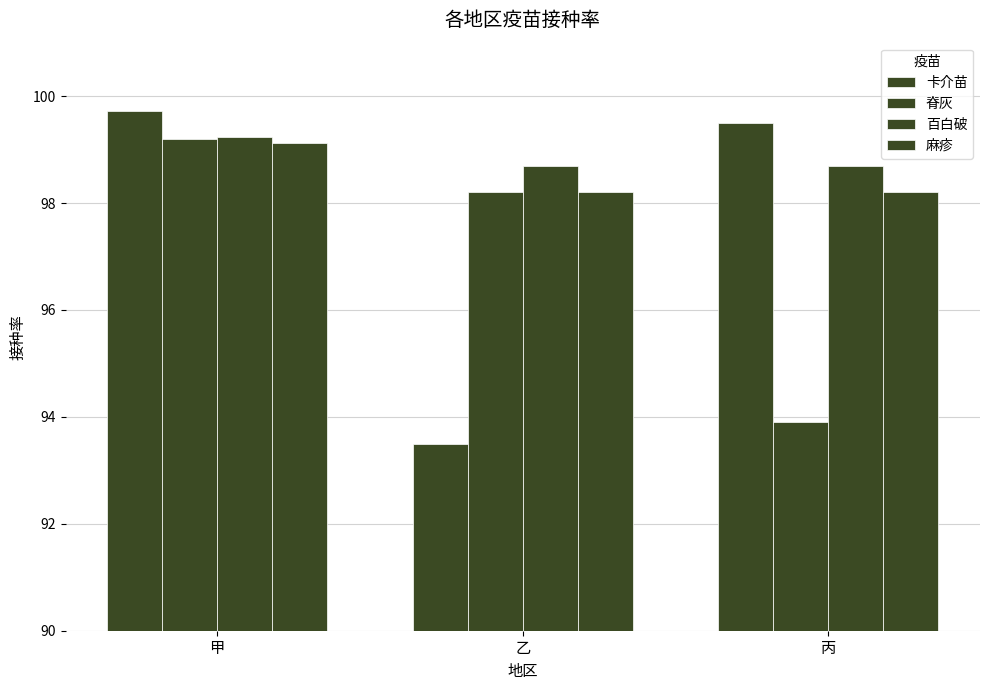

Is it true that 脊灰 equals 174.7 at 乙?

False